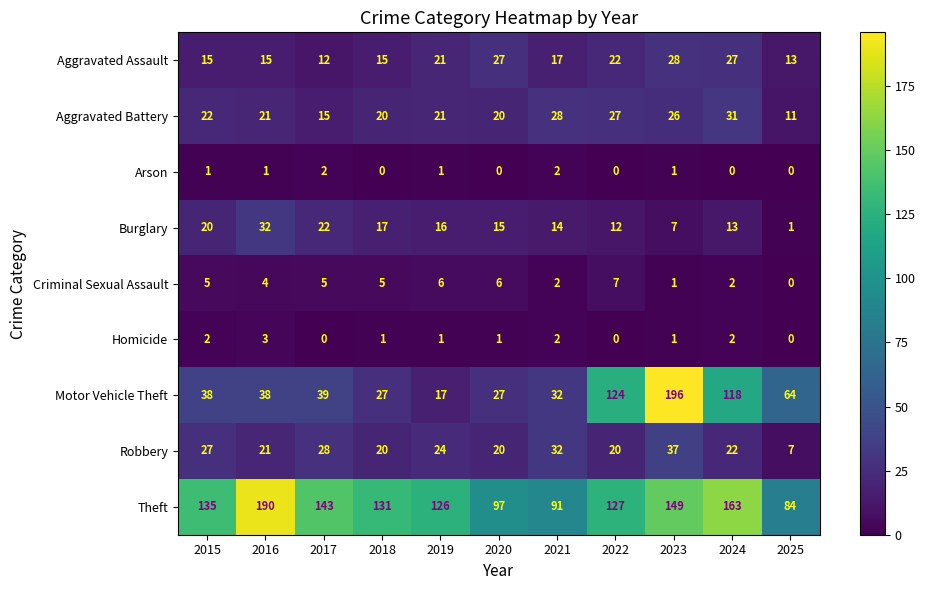

Which category has the highest value in the Motor Vehicle Theft series?

2023